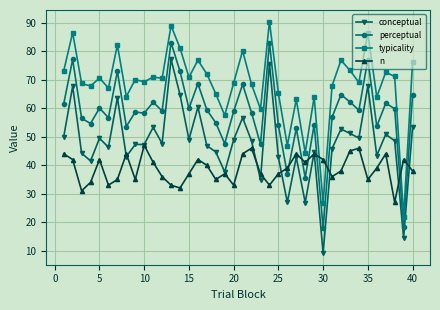

List the series in order of their peak value, lowest first.

n, conceptual, perceptual, typicality